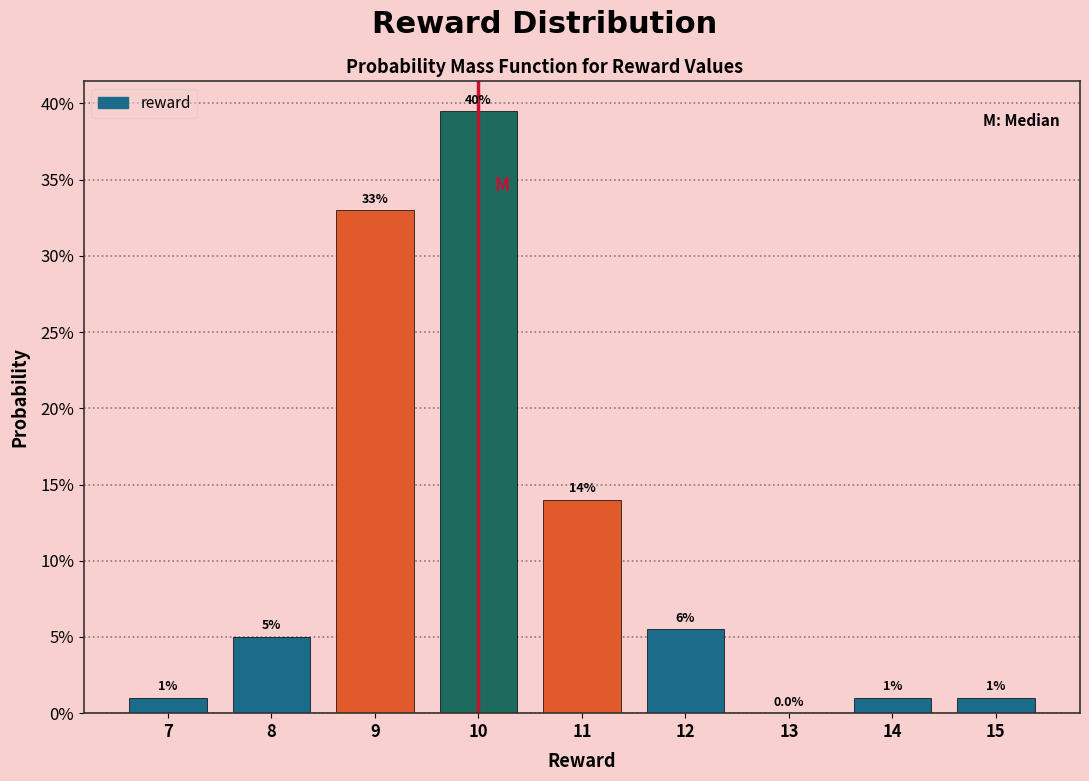

Reading left to right, extract all data points from this chart.

7=1.0	8=5.0	9=33.0	10=39.5	11=14.0	12=5.5	13=0.0	14=1.0	15=1.0